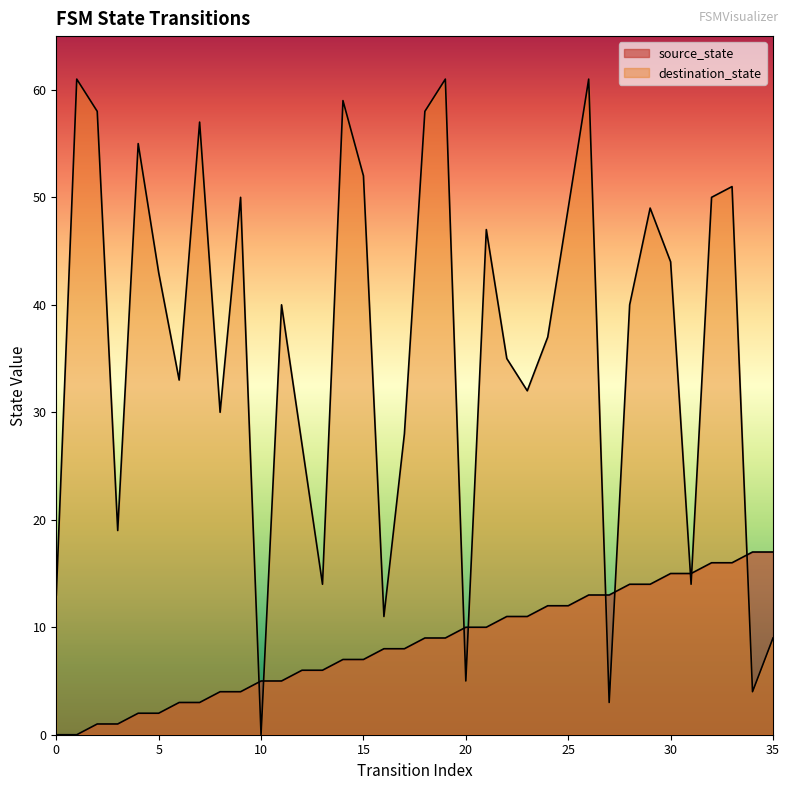

What is the value of the source_state point at the 32nd from the left?

15